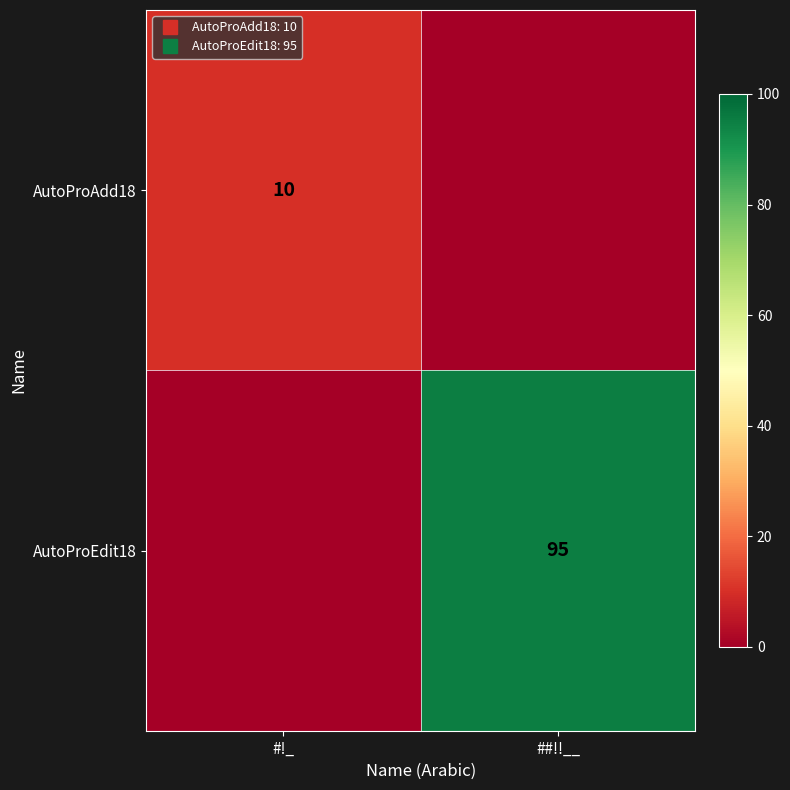

Where is AutoProEdit18 nearest to the value 47?

#!_